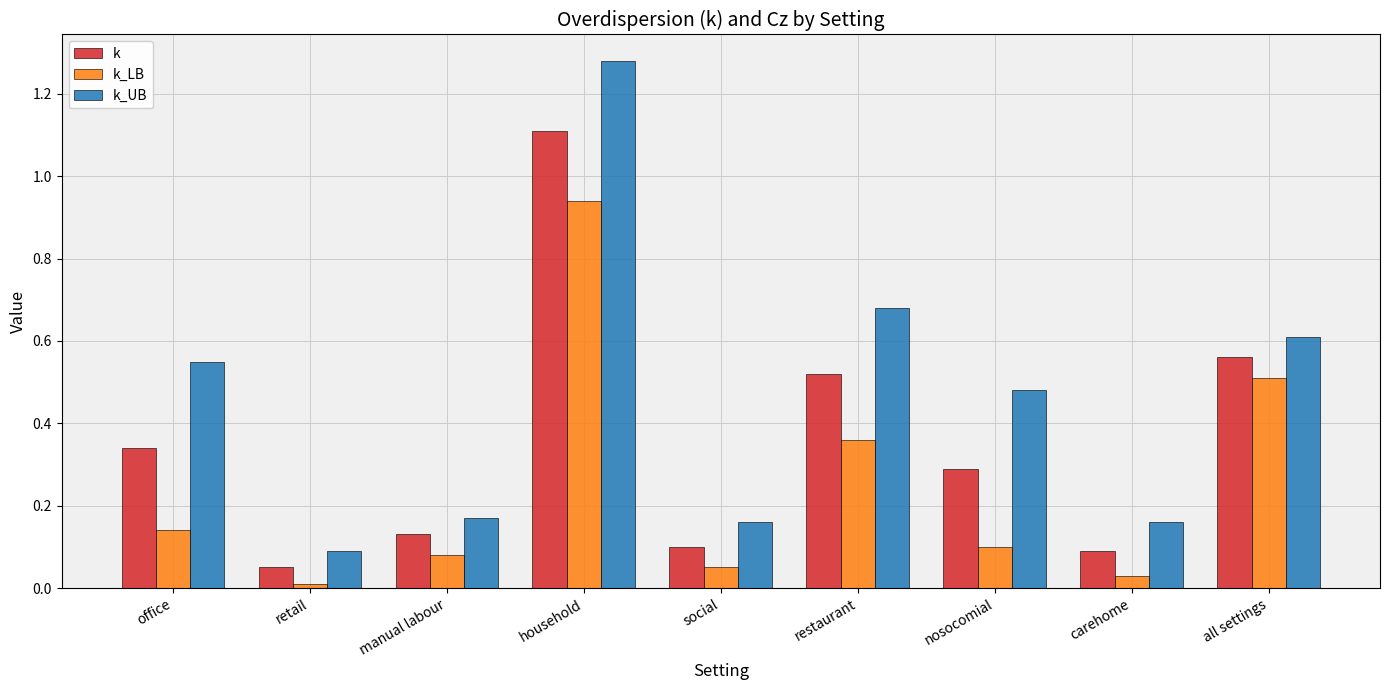

What is the label of the 9th bar from the left?

all settings